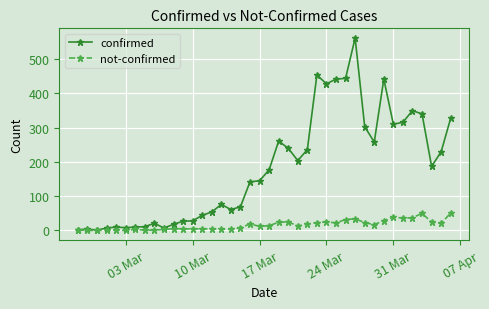

What is the highest value of the confirmed series?

562